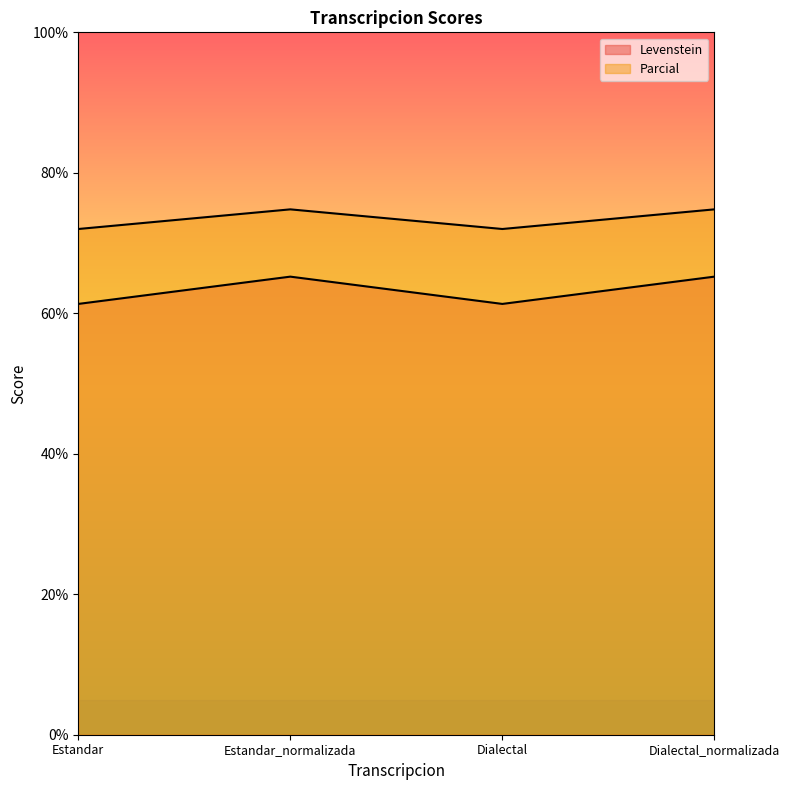

What is the label of the 1st point from the left?

Estandar